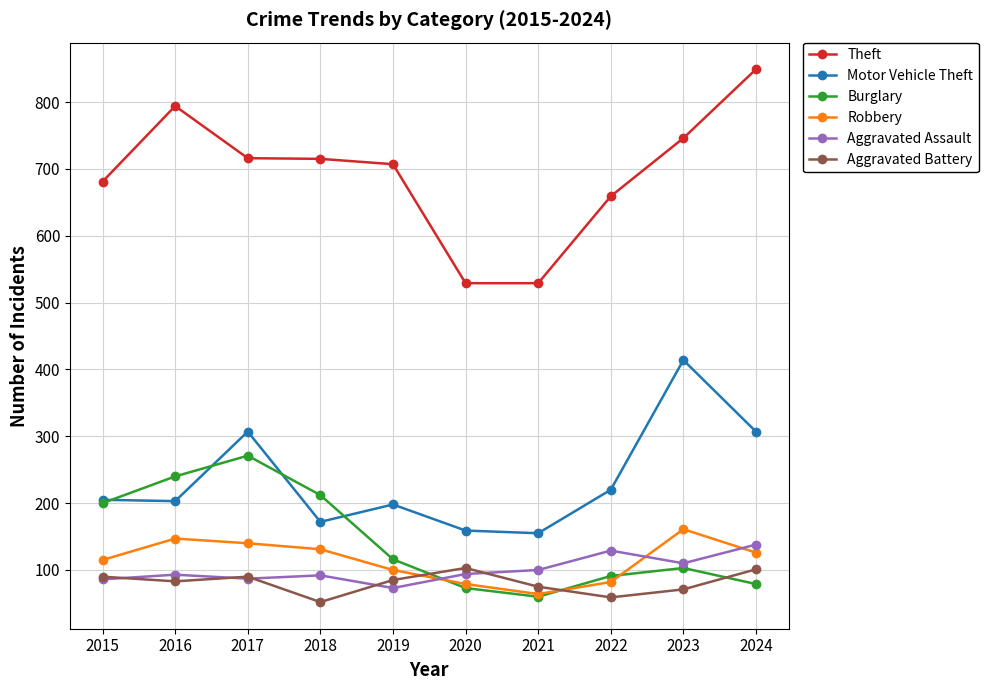

What is the greatest value displayed?

849